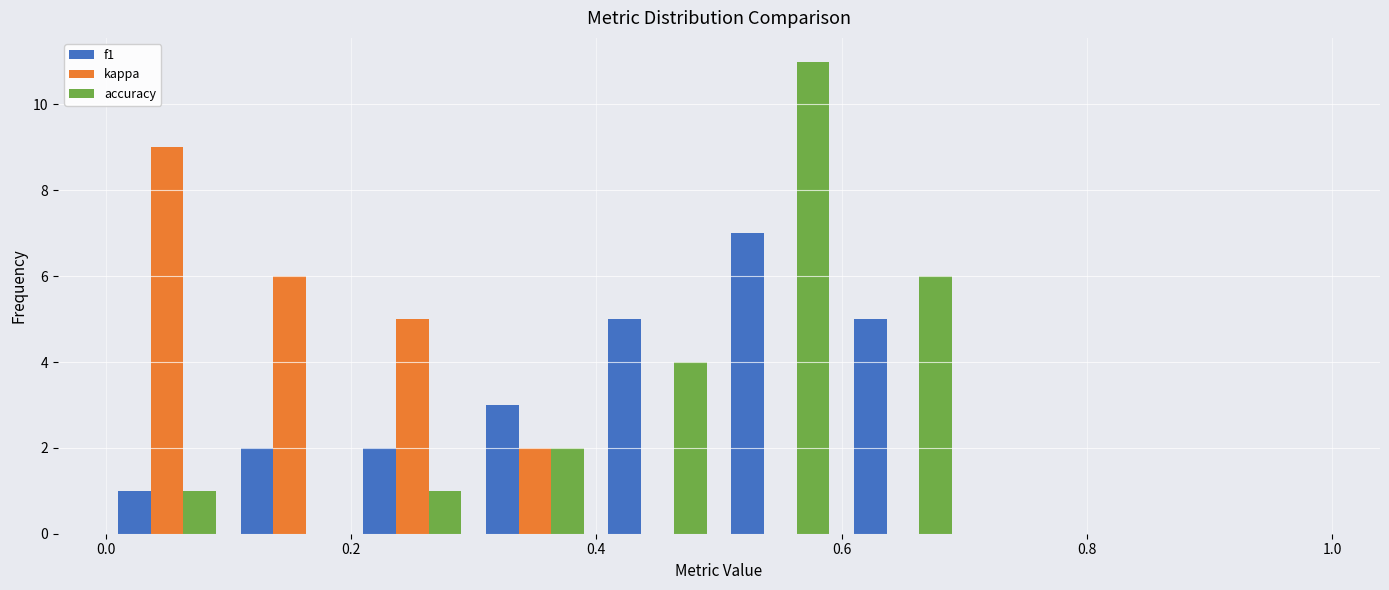

In the kappa series, which range on the x-axis has the tallest bar?

0.0 to 0.1